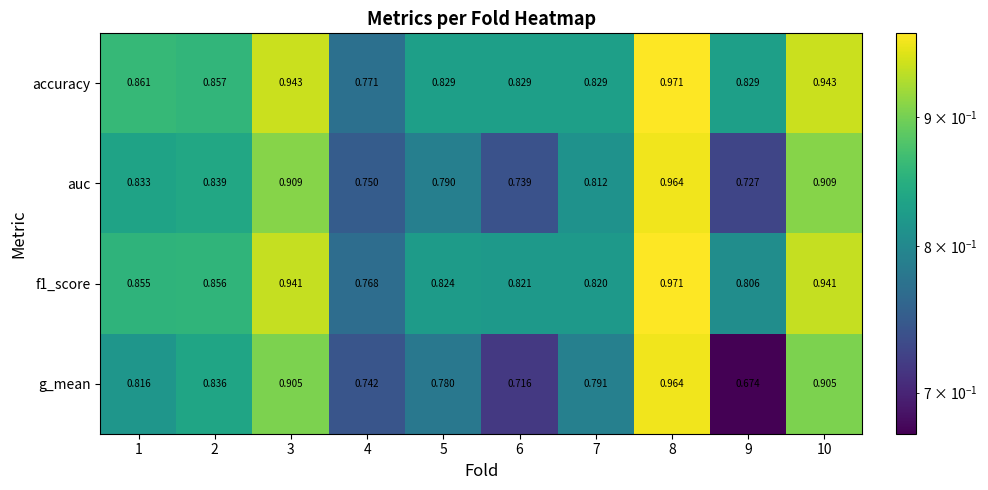

Which series has the largest total across all categories?

accuracy